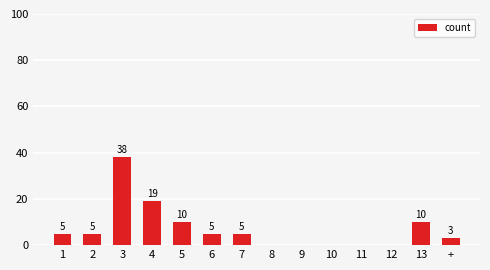

At which label is the value closest to 19?

4